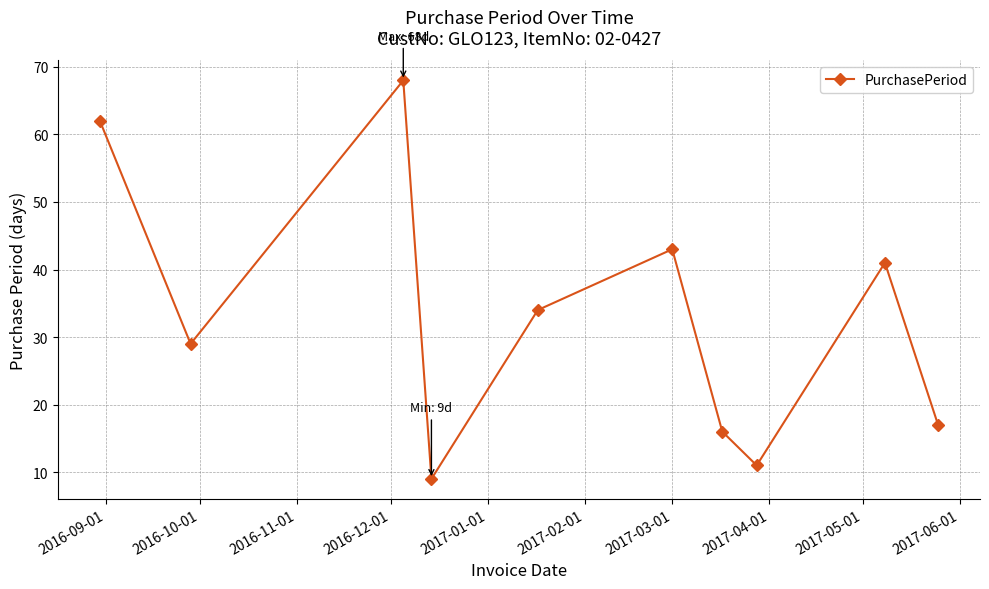

What is the value of the 6th point from the left?

43